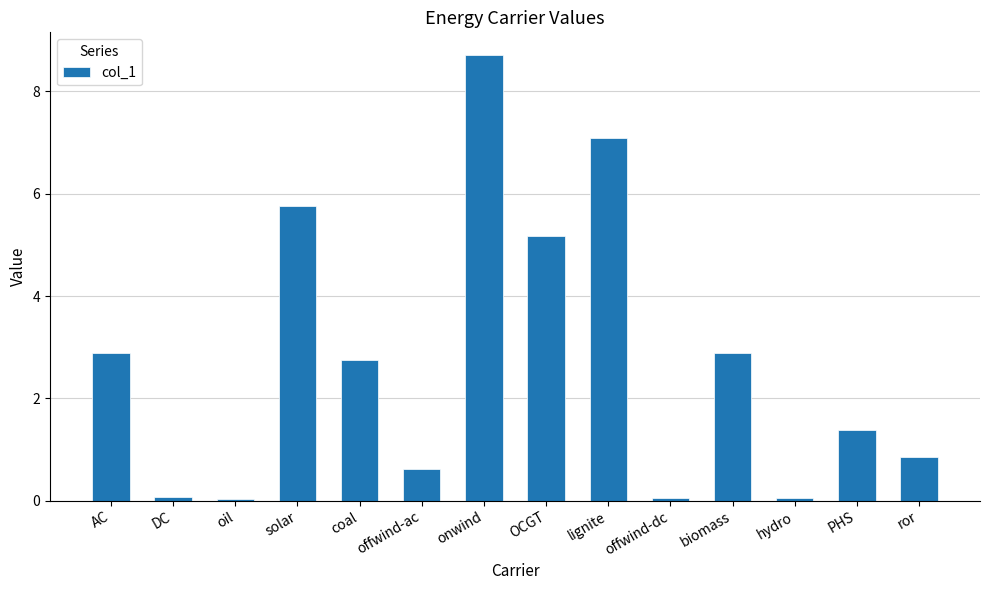

Which has a higher value, ror or offwind-ac?

ror